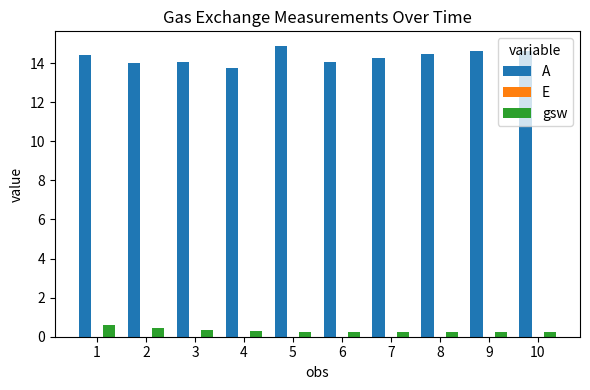

Which series has the largest range (max minus min)?

A